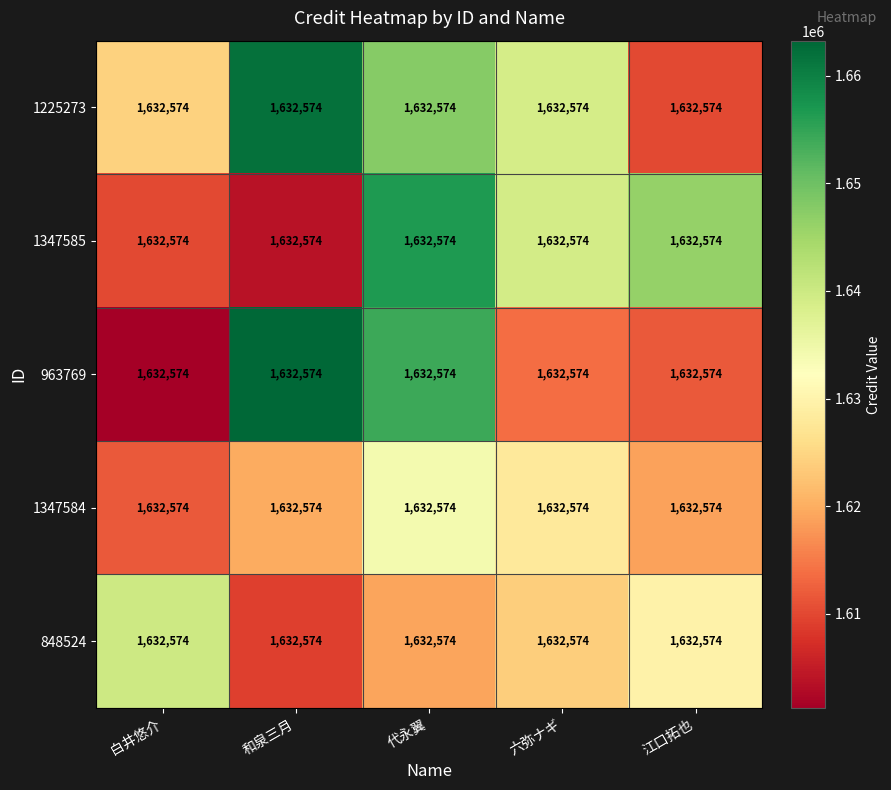

Which series has the largest total across all categories?

1225273